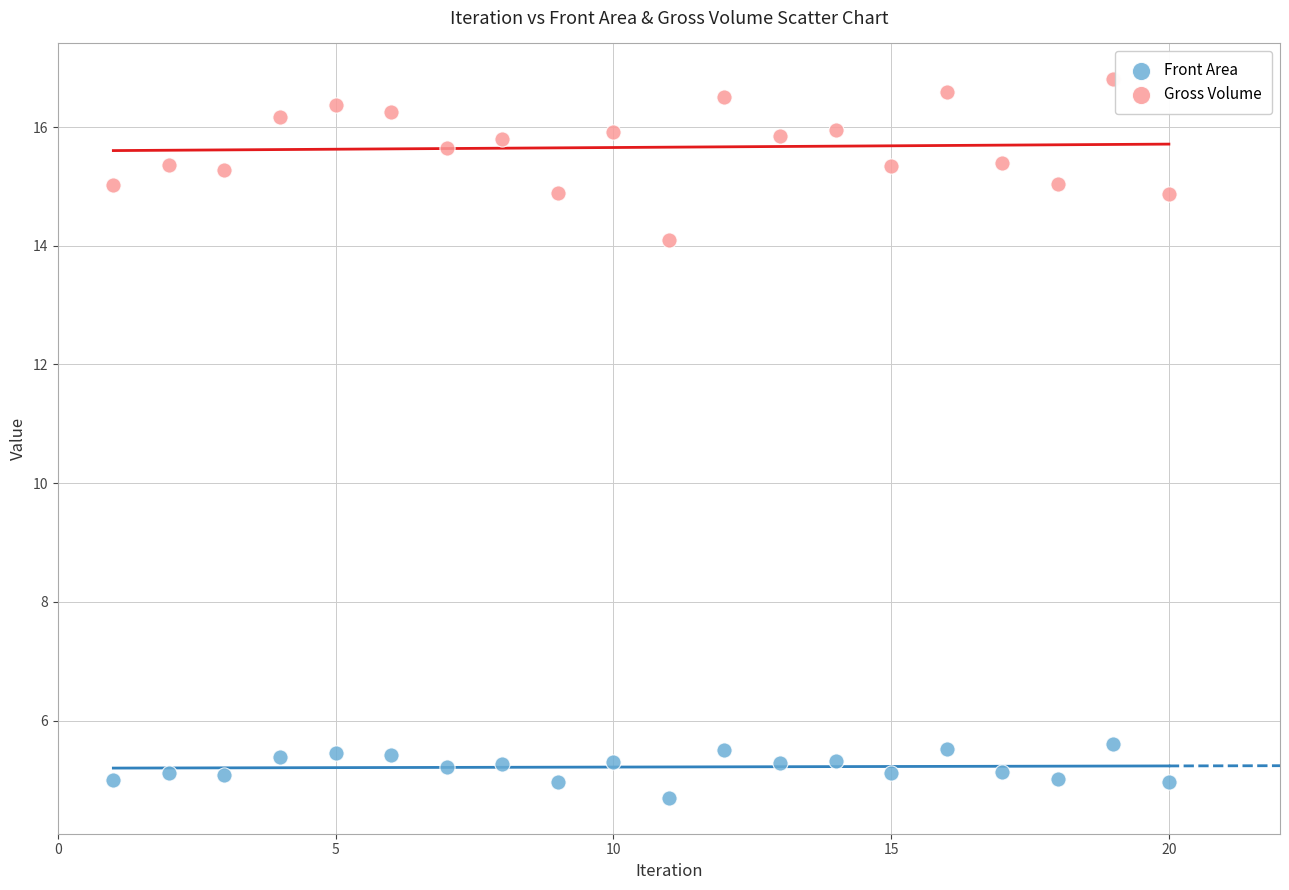

Across all data points, what is the range of Y values (max minus min)?

12.1